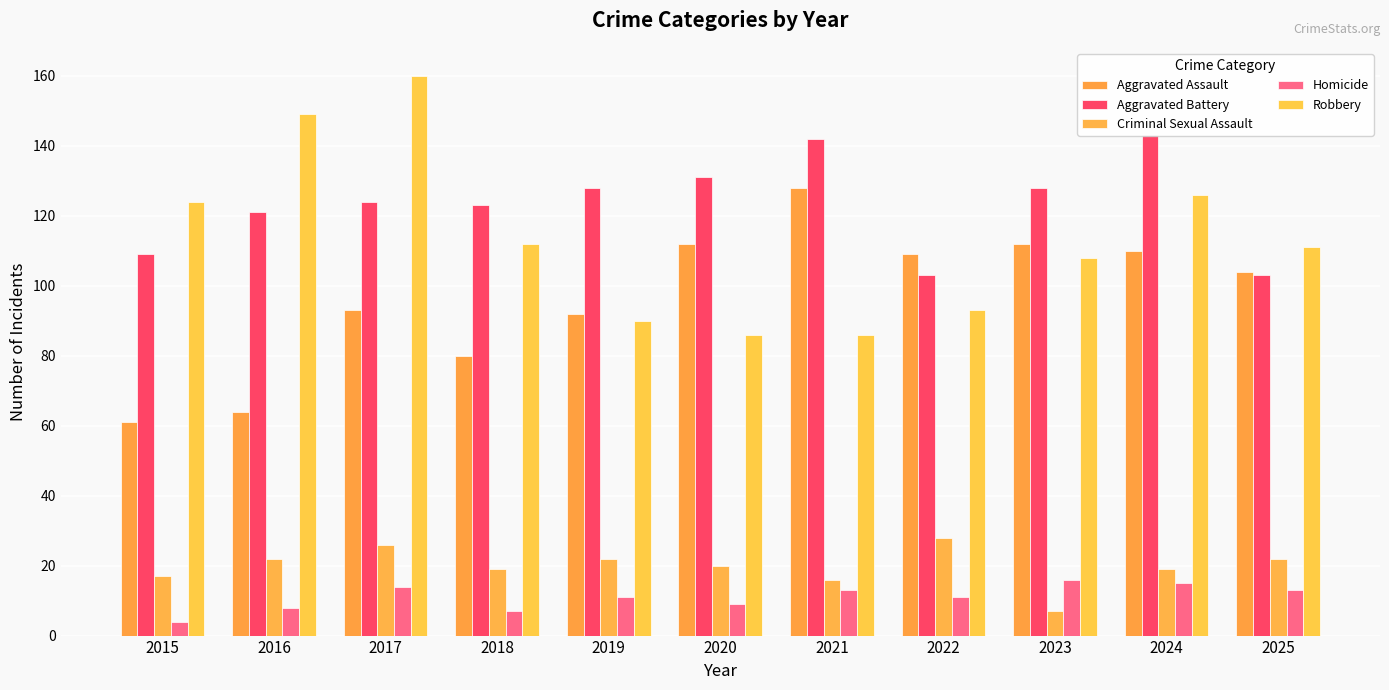

At which label is Robbery closest to 123?

2015